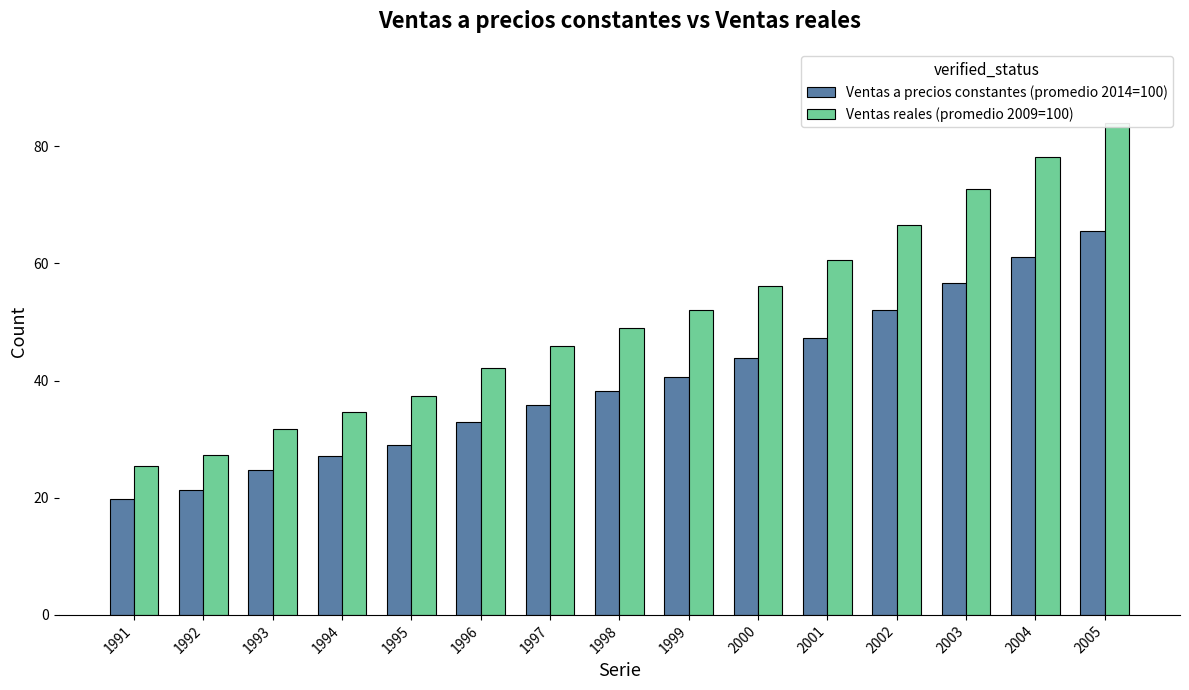

Rank the series by their maximum value, from highest to lowest.

Ventas reales (promedio 2009=100), Ventas a precios constantes (promedio 2014=100)